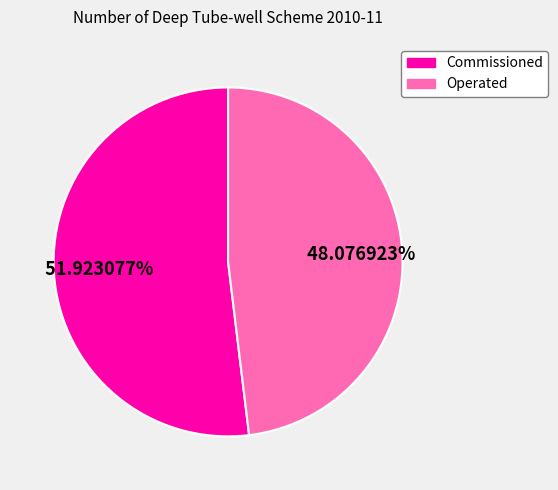

Is there any slice that represents more than half of the pie?

Yes